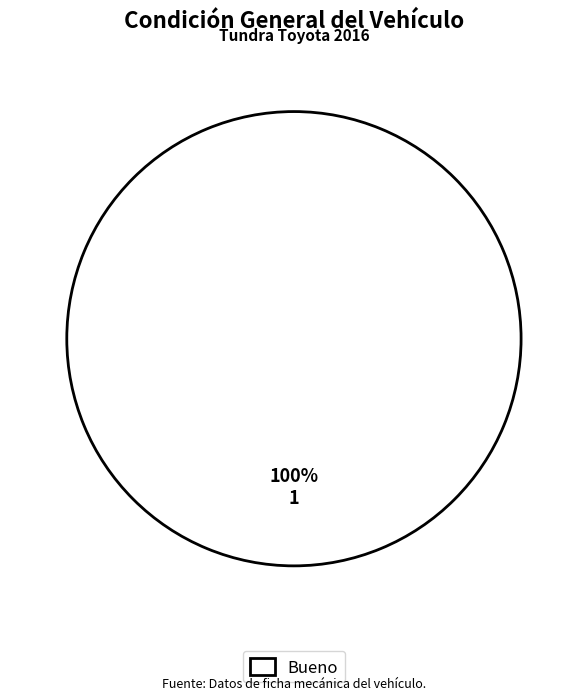

The Bueno slice represents 100% of the pie. True or false?

True